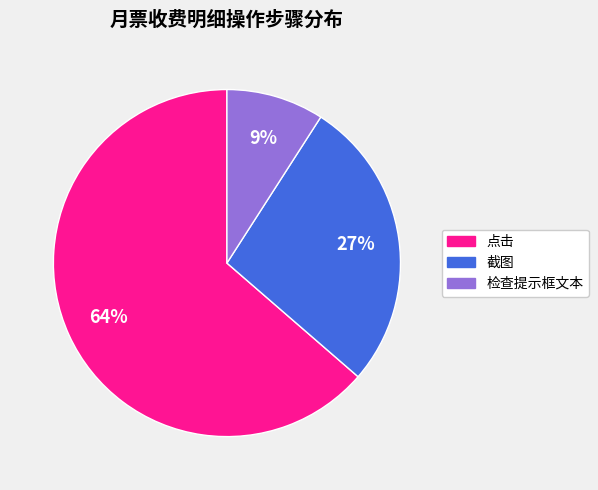

Is 检查提示框文本 the majority of the pie?

No